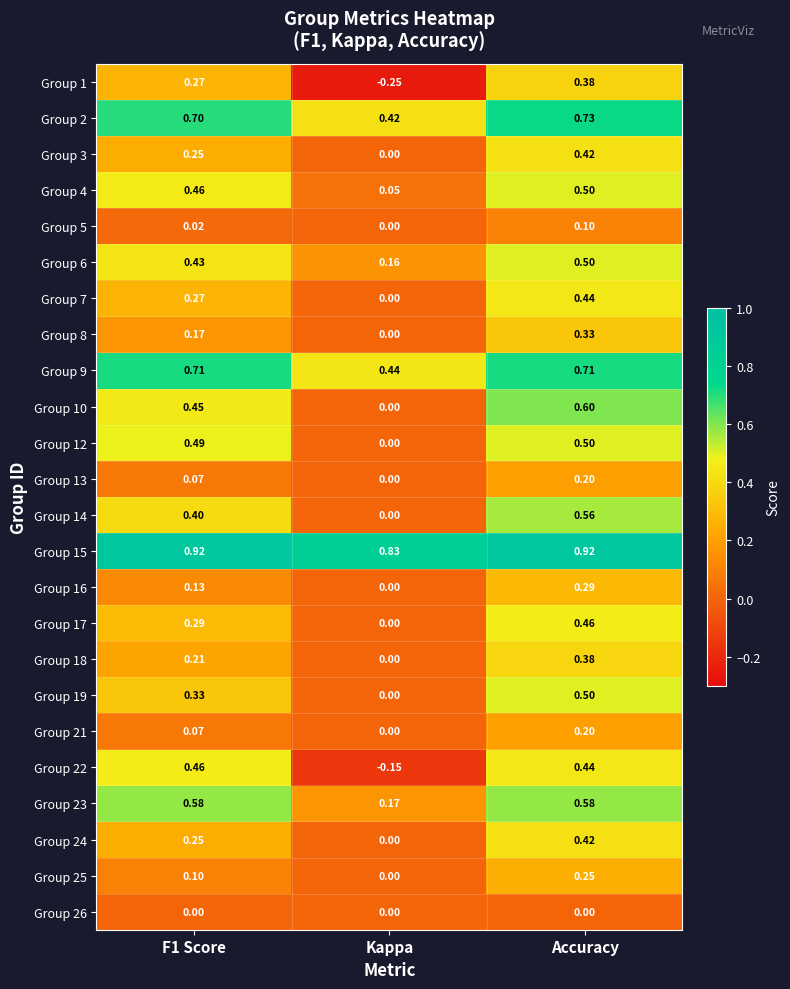

At which label is Group 2 closest to 0?

Kappa